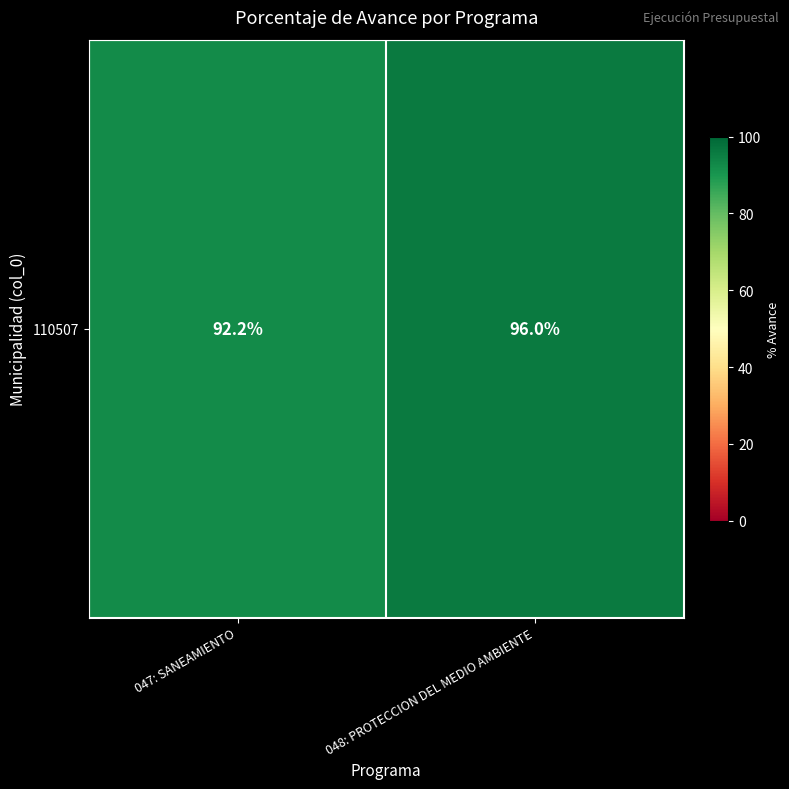

How many data points does each series have?

2